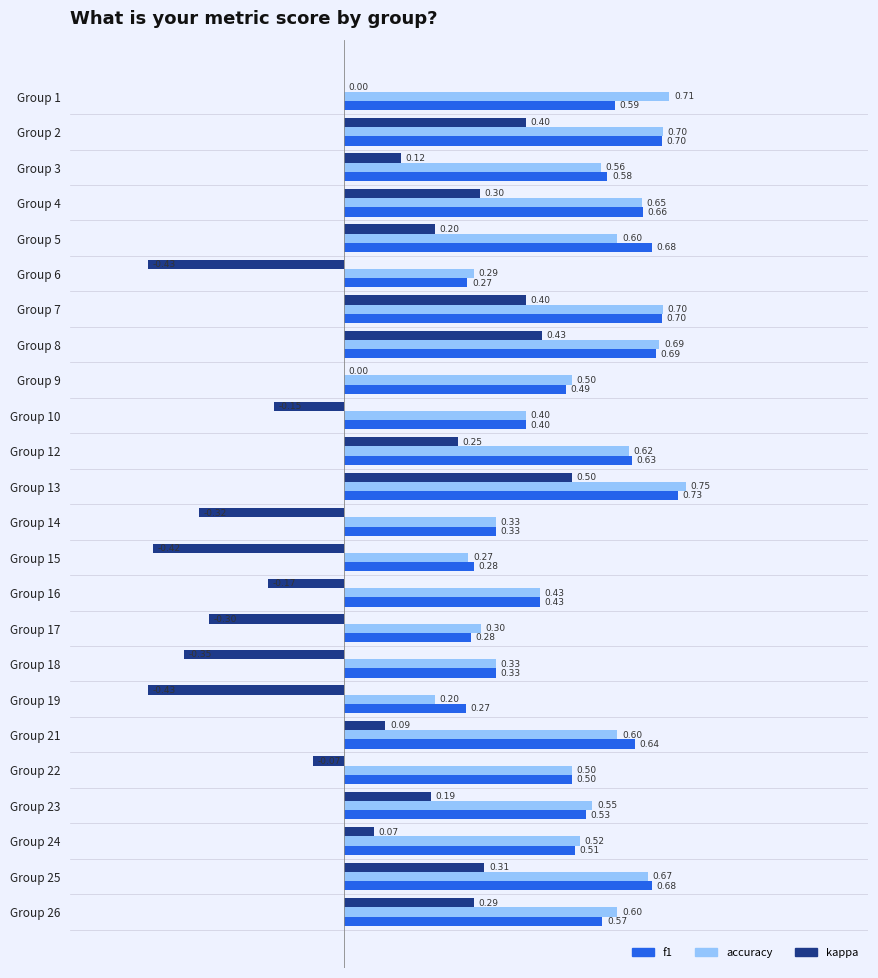

Is the value of accuracy at Group 7 greater than the value of f1 at Group 23?

Yes